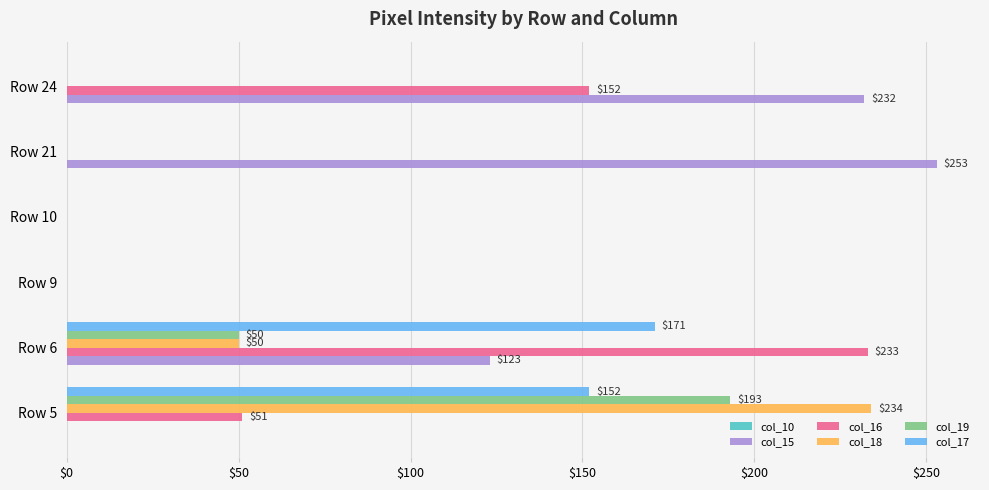

At which label is col_19 closest to 96?

Row 6